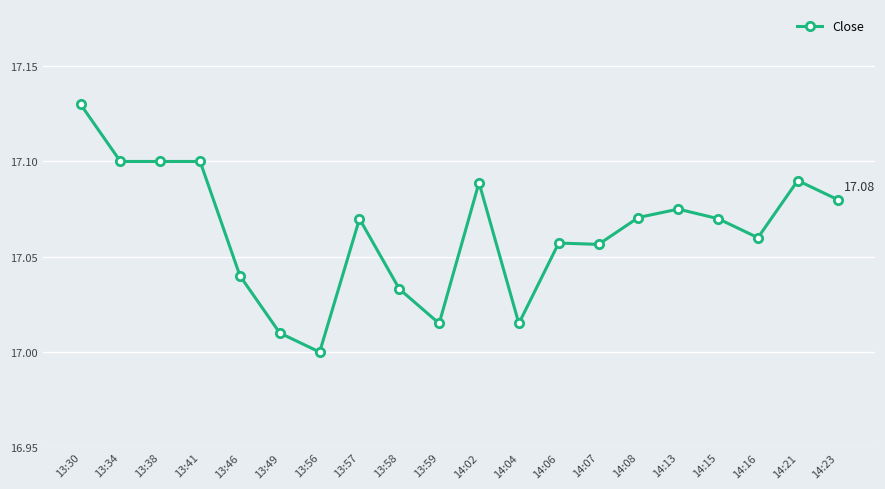

What is the sum of the values at 13:58 and 13:56?

34.0